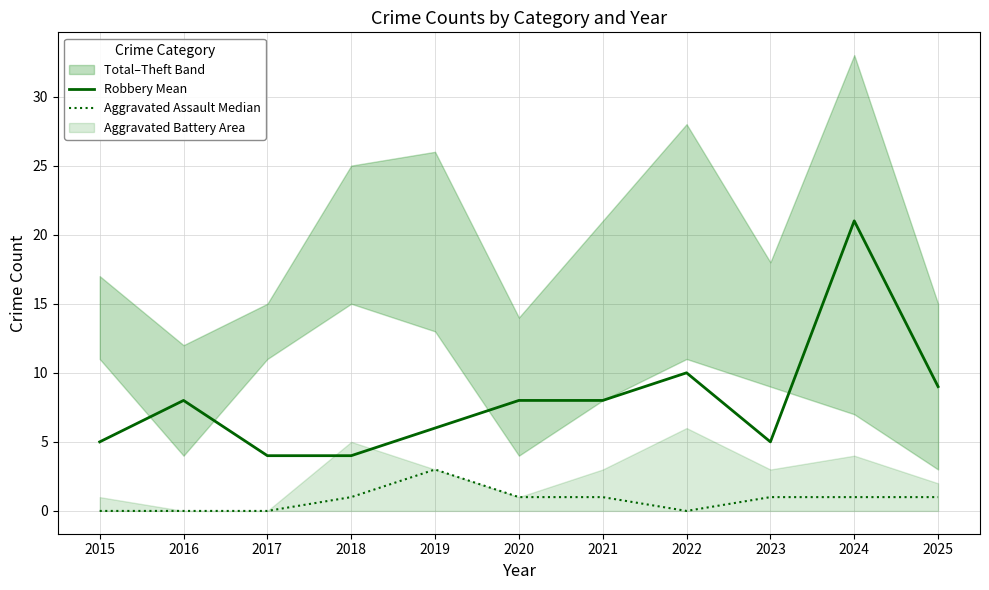

At which label is Robbery Mean closest to 12?

2022